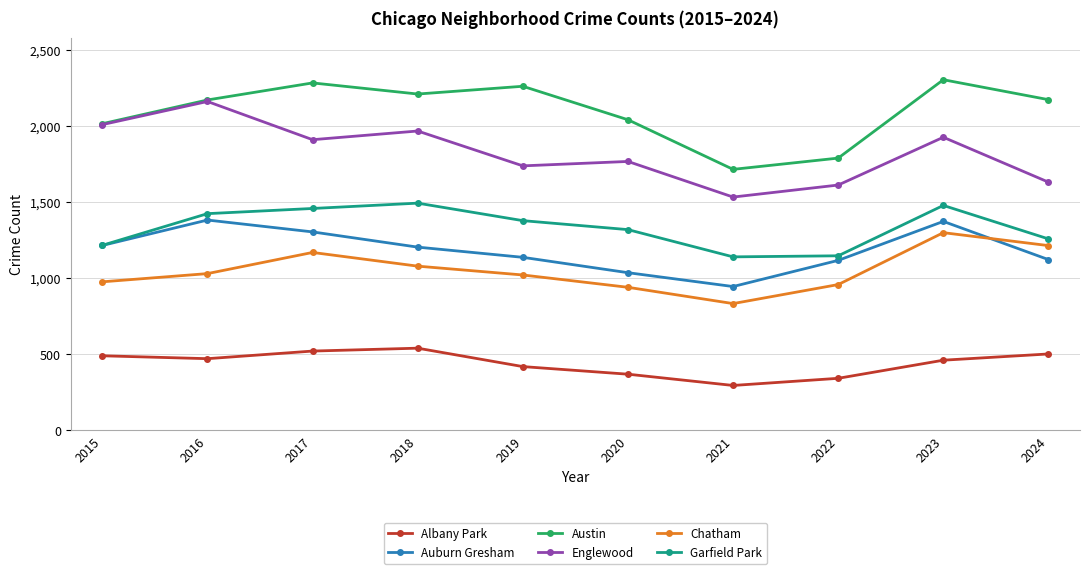

True or false: Auburn Gresham has more than 1 points higher than both neighbors.

True